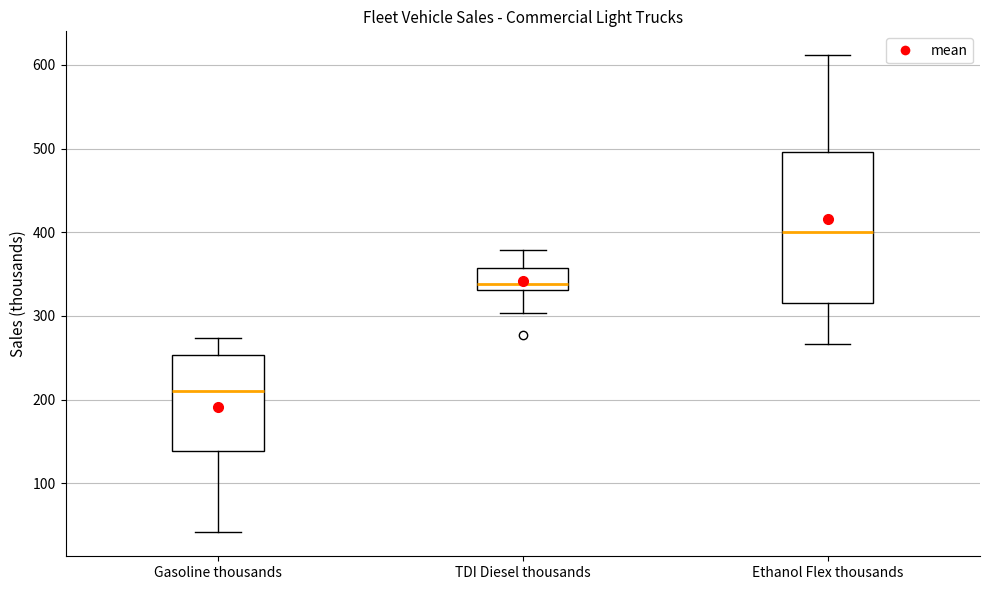

Comparing the boxes themselves (not the whiskers), which one is the tallest?

Ethanol Flex thousands